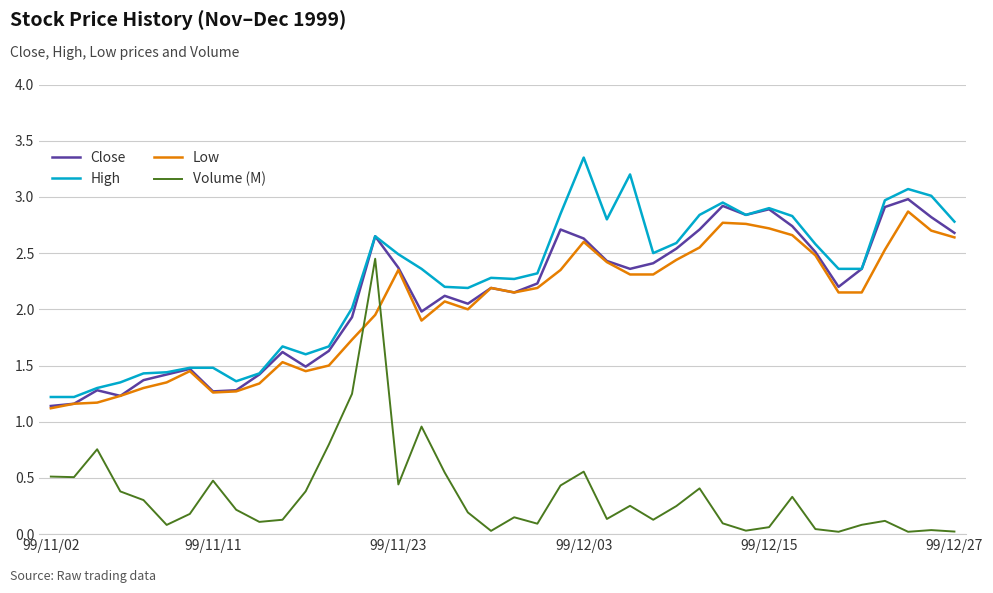

True or false: Close and Volume (M) cross at least once.

False